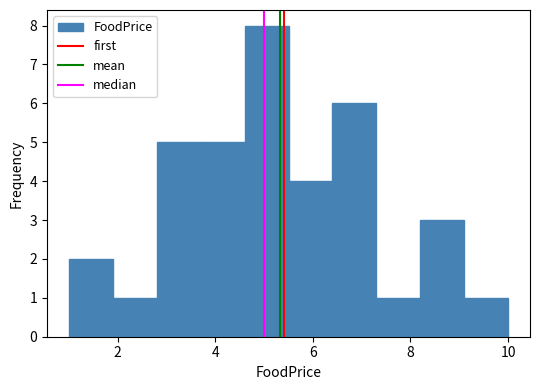

Reading left to right, list every bar in this chart as the range it spans on the x-axis followed by its height. Neither the bar edges nor the heights are printed on the chart, so give them approximately, as read against the axes.

1.0 to 1.9: 2
1.9 to 2.8: 1
2.8 to 3.7: 5
3.7 to 4.6: 5
4.6 to 5.5: 8
5.5 to 6.4: 4
6.4 to 7.3: 6
7.3 to 8.2: 1
8.2 to 9.1: 3
9.1 to 10.0: 1